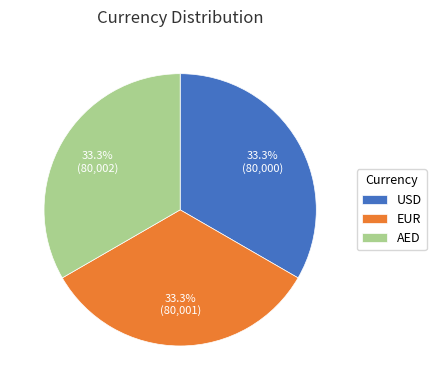

Is there a majority slice in this chart?

No